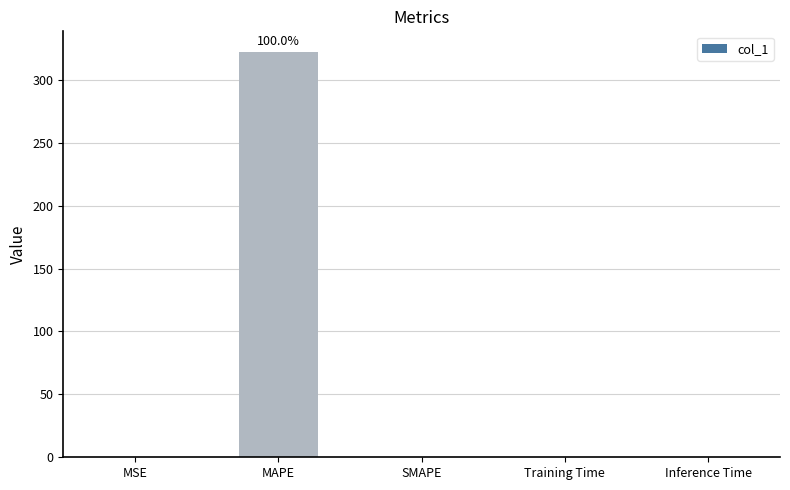

Is it true that the value at SMAPE is 0.0?

True